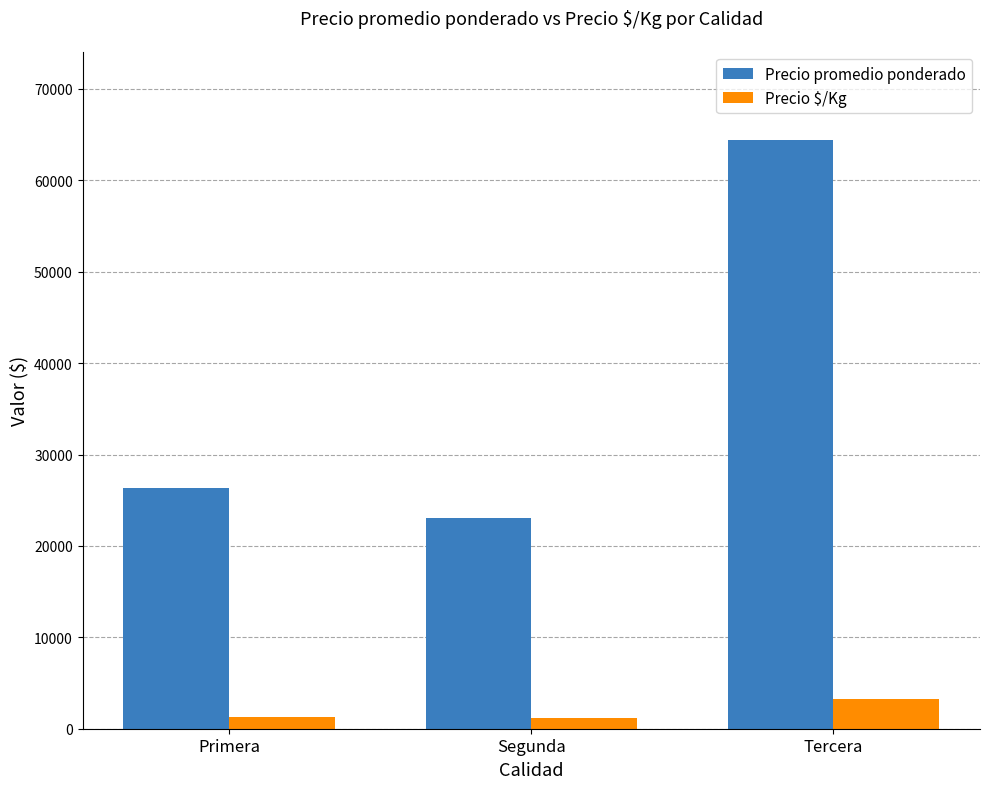

How many bars are there in total?

6